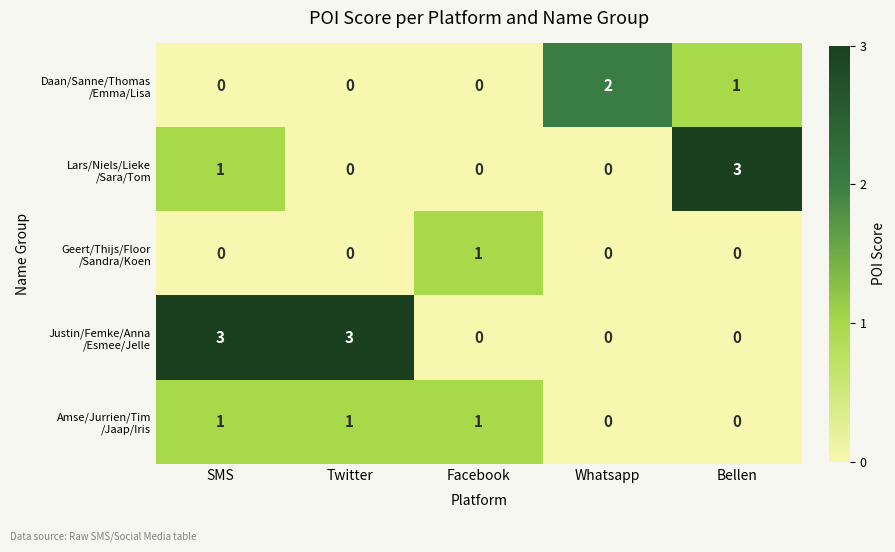

What is the total value across all series at Bellen?

4